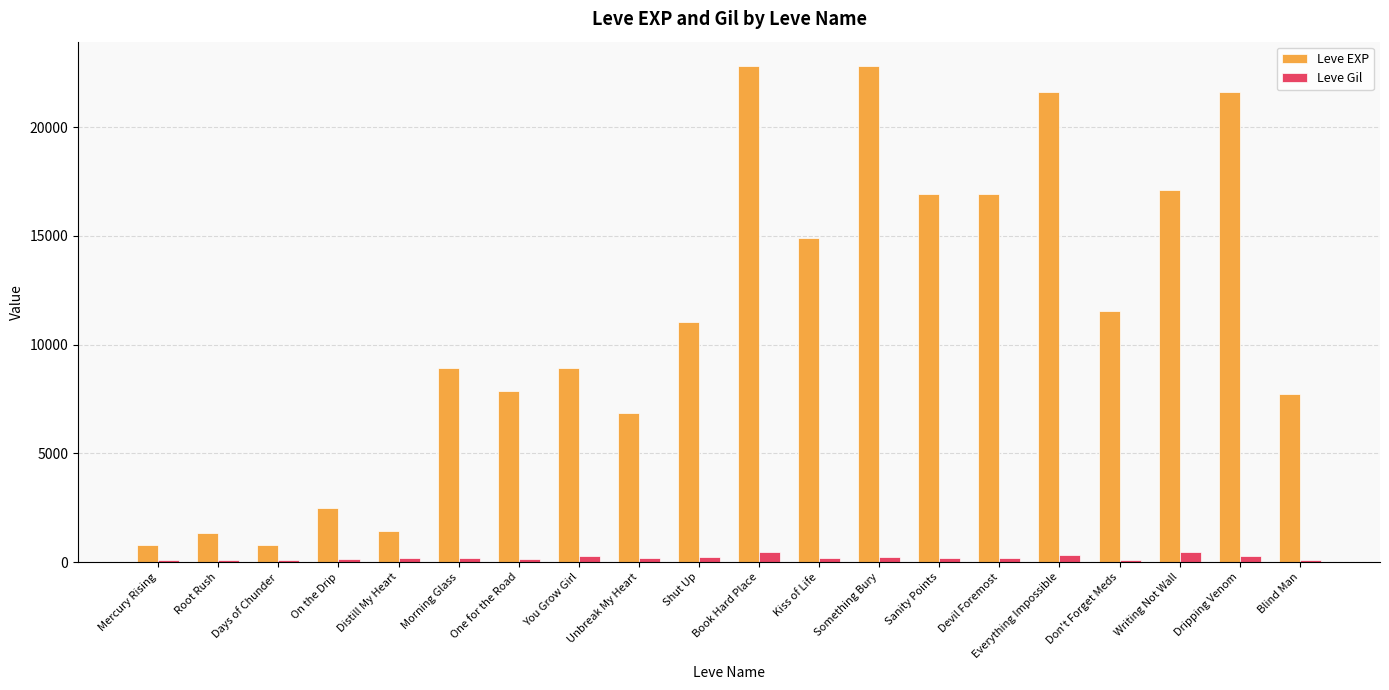

True or false: Leve Gil has a value of 139 at On the Drip.

True